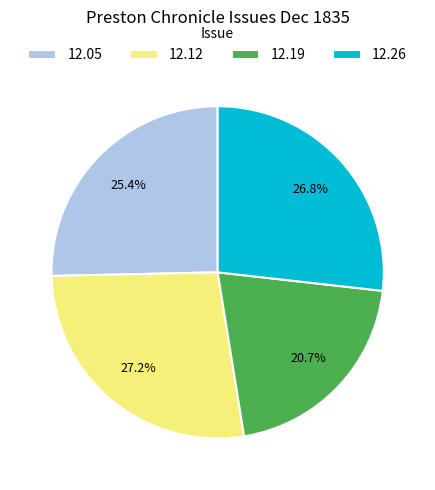

Does any single category account for the majority?

No